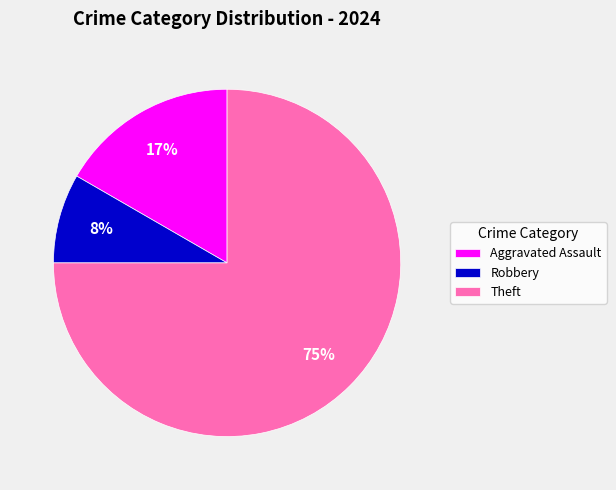

Count the number of slices in the pie.

3